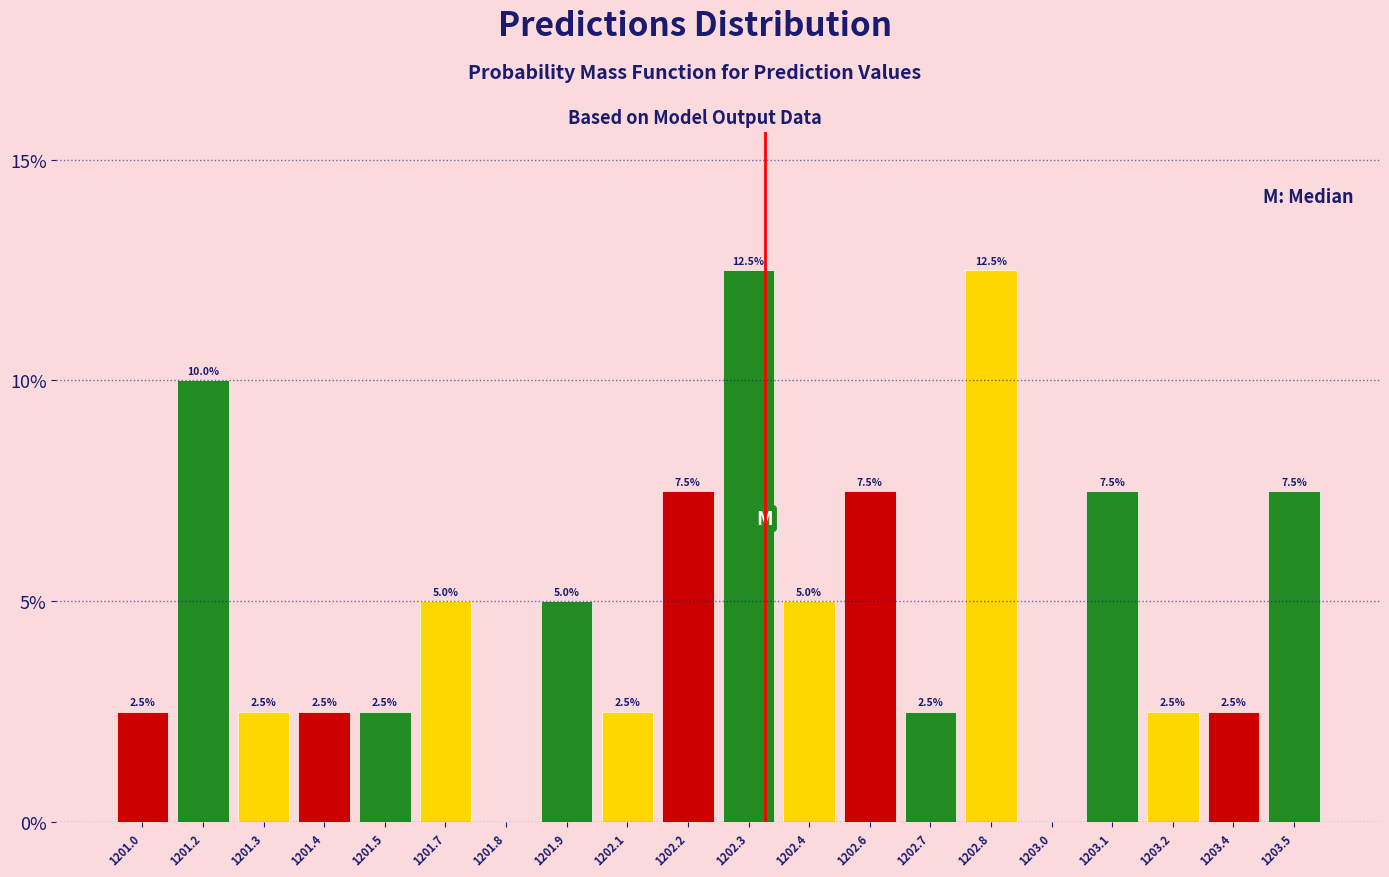

Reading left to right, what are all the values shown in this chart?

1201.0=2.5	1201.2=10.0	1201.3=2.5	1201.4=2.5	1201.5=2.5	1201.7=5.0	1201.8=0.0	1201.9=5.0	1202.1=2.5	1202.2=7.5	1202.3=12.5	1202.4=5.0	1202.6=7.5	1202.7=2.5	1202.8=12.5	1203.0=0.0	1203.1=7.5	1203.2=2.5	1203.4=2.5	1203.5=7.5